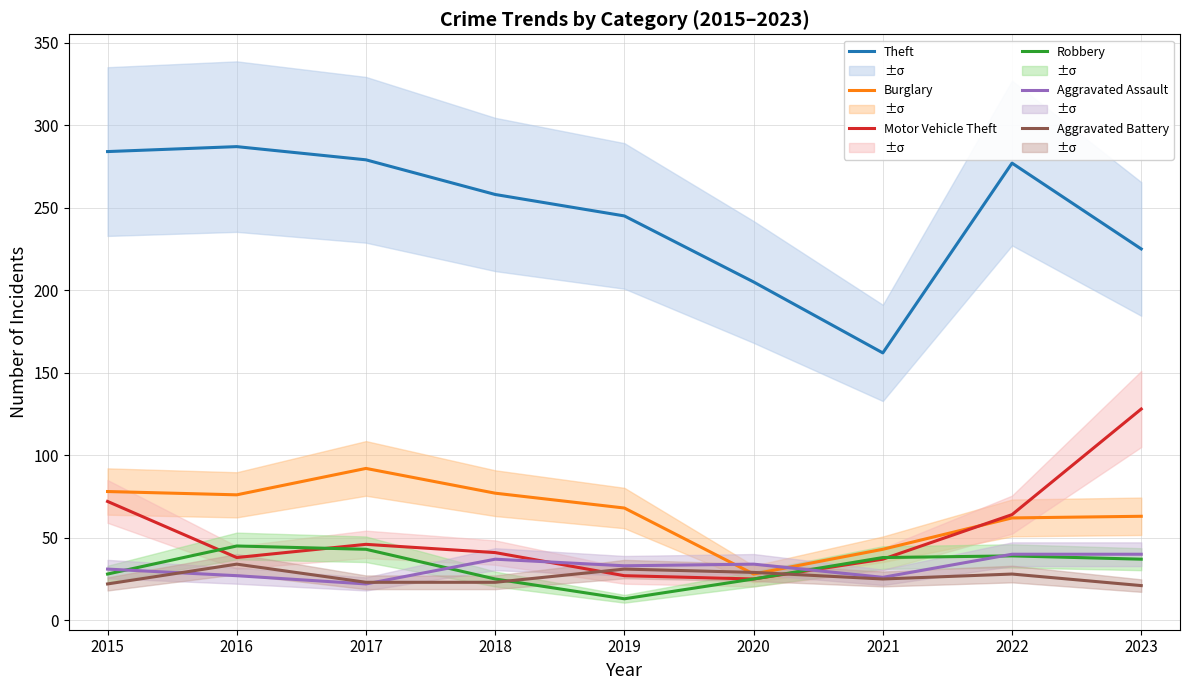

What is the difference between the maximum and minimum values in the Burglary series?

64